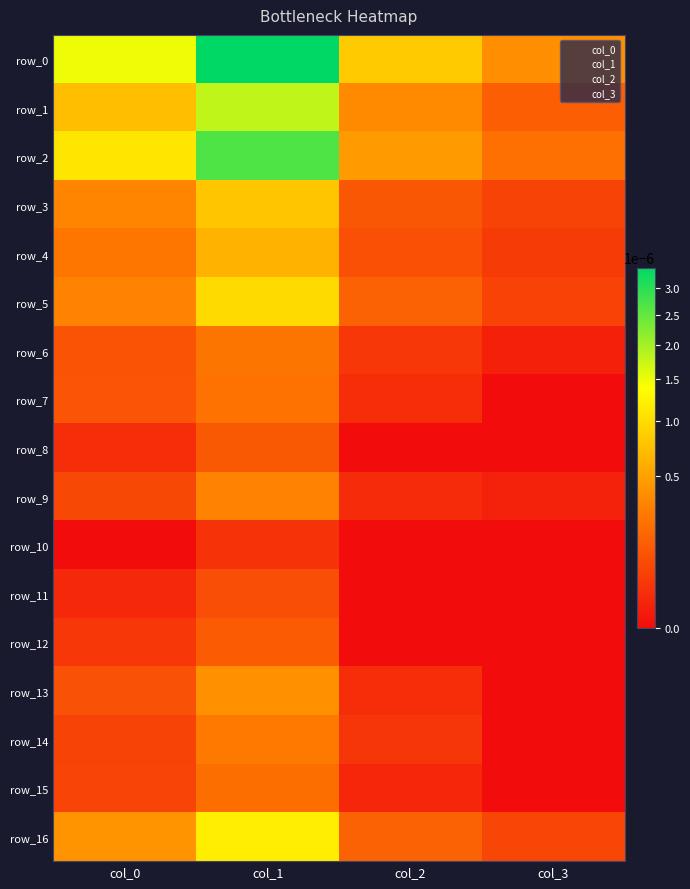

At which category is the sum across all series the highest?

col_1